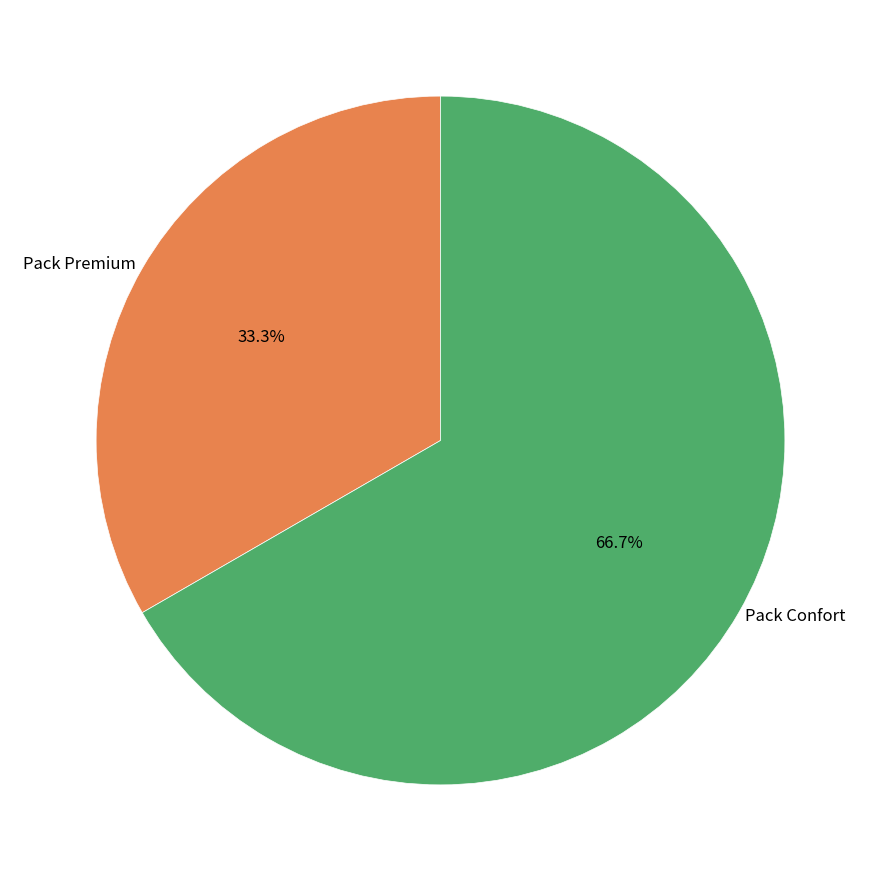

What percentage is NOT represented by Pack Premium?

66.7%